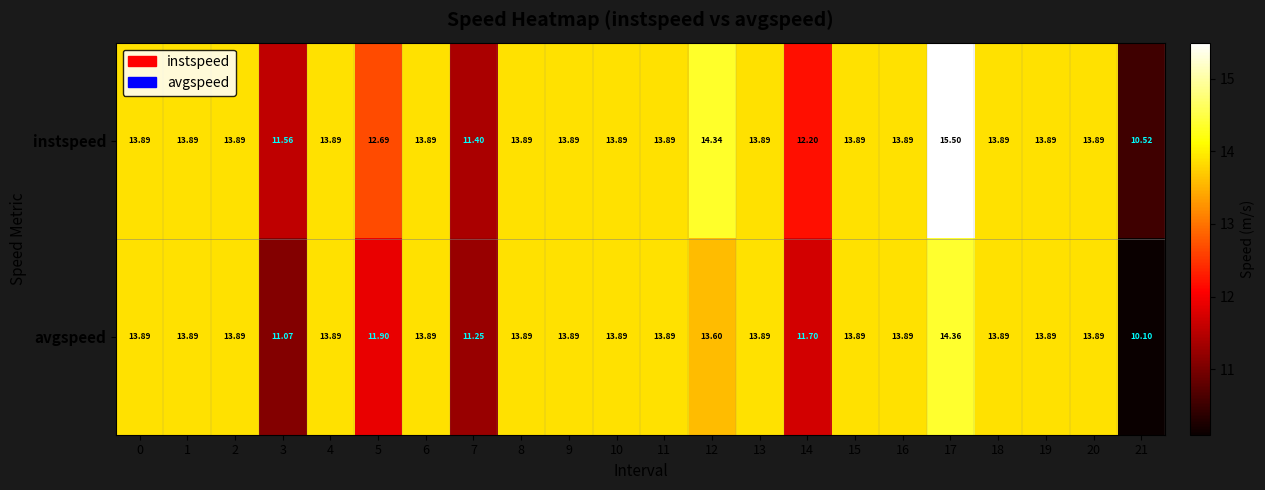

Which series has the widest spread of values?

instspeed